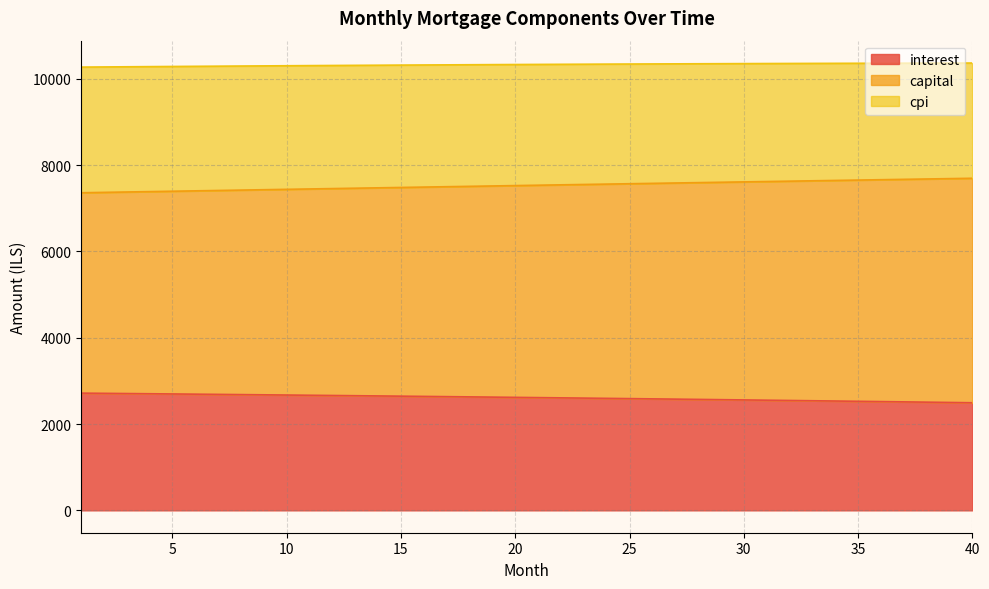

What is the total value across all series at 15?

10317.6